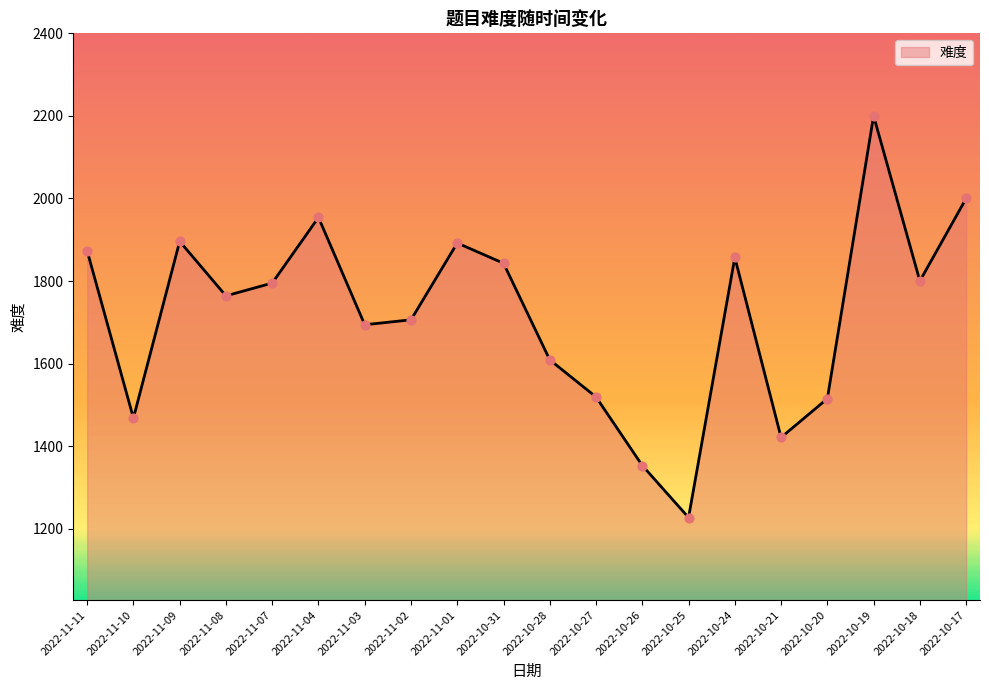

What is the ratio of the value at 2022-10-27 to the value at 2022-10-20?

1.0